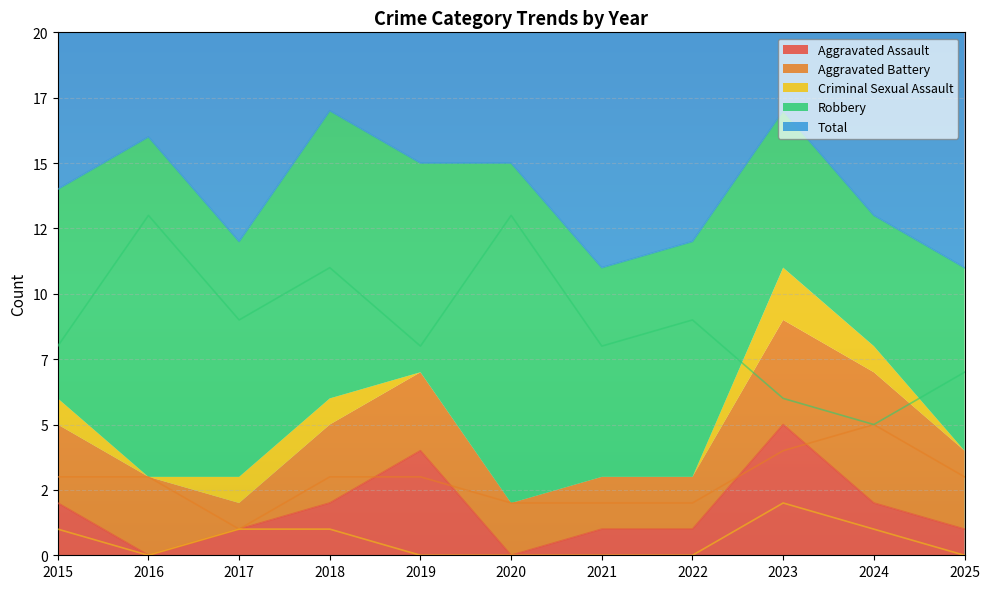

Reading right to left, transcribe all the data shown in this chart.

Aggravated Assault: 2025=1	2024=2	2023=5	2022=1	2021=1	2020=0	2019=4	2018=2	2017=1	2016=0	2015=2
Aggravated Battery: 2025=3	2024=5	2023=4	2022=2	2021=2	2020=2	2019=3	2018=3	2017=1	2016=3	2015=3
Criminal Sexual Assault: 2025=0	2024=1	2023=2	2022=0	2021=0	2020=0	2019=0	2018=1	2017=1	2016=0	2015=1
Robbery: 2025=7	2024=5	2023=6	2022=9	2021=8	2020=13	2019=8	2018=11	2017=9	2016=13	2015=8
Total: 2025=11	2024=13	2023=17	2022=12	2021=11	2020=15	2019=15	2018=17	2017=12	2016=16	2015=14